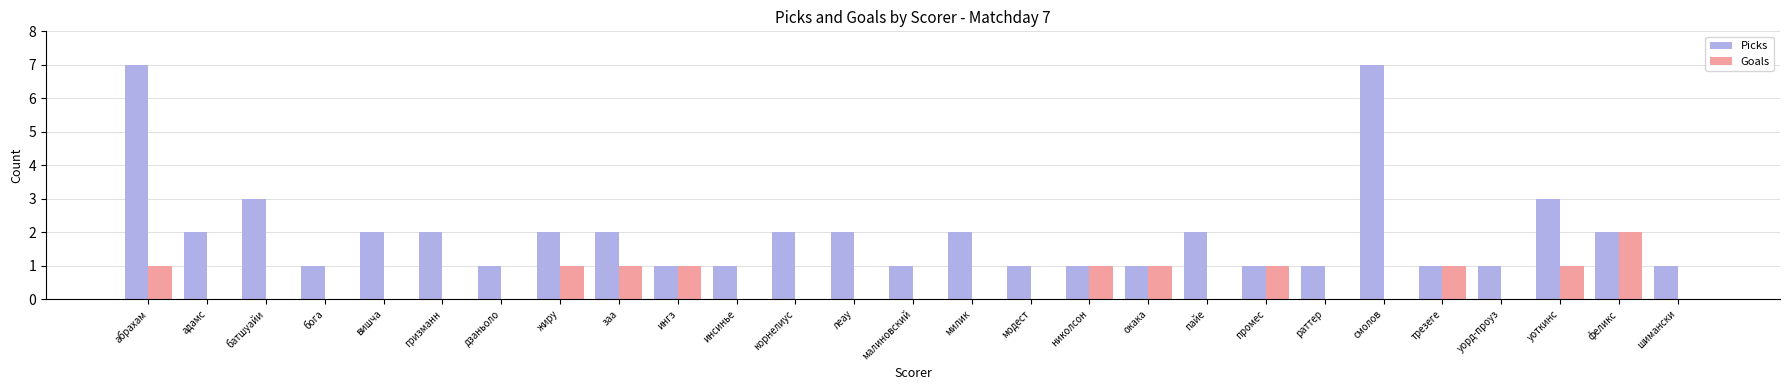

Which series changed the most between батшуайи and модест?

Picks